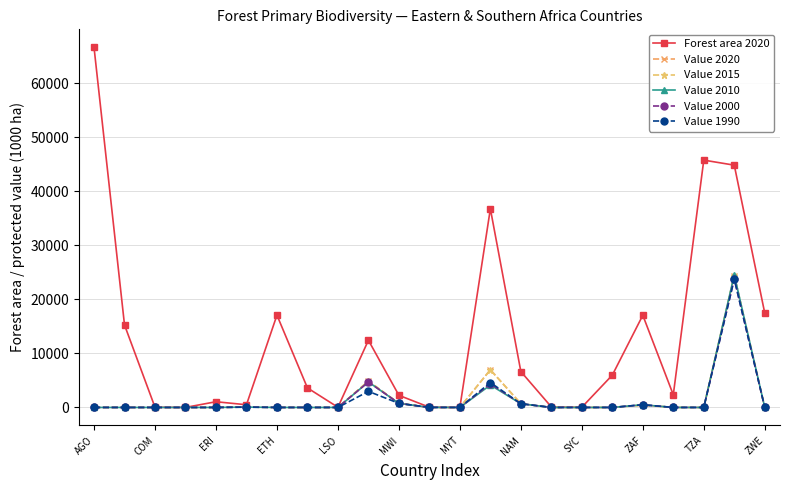

True or false: Value 2015 has more than 2 points higher than both neighbors.

True